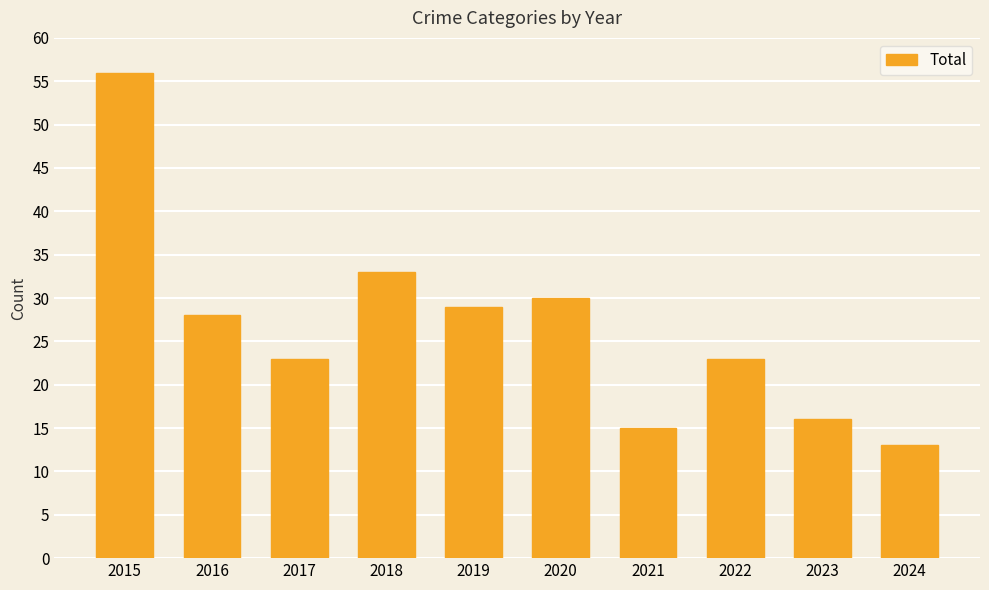

Which label corresponds to the largest value in the chart?

2015